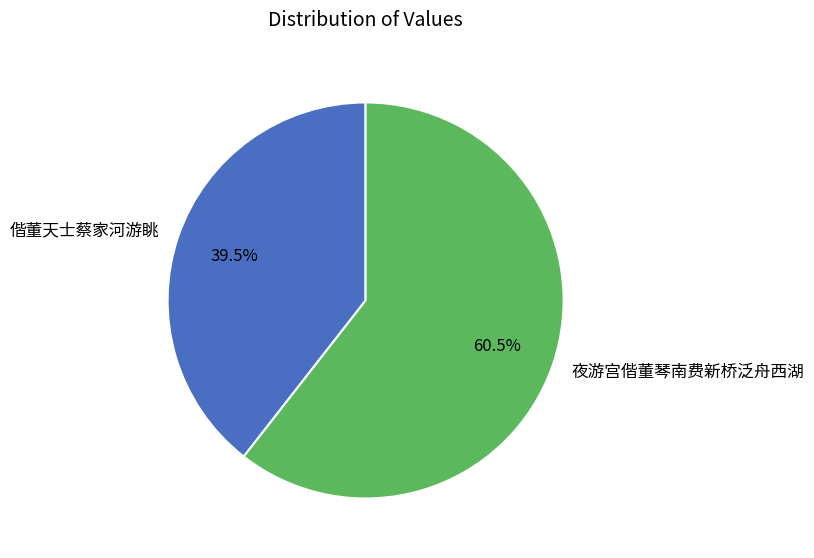

What is the largest slice in the pie chart?

夜游宫偕董琴南费新桥泛舟西湖